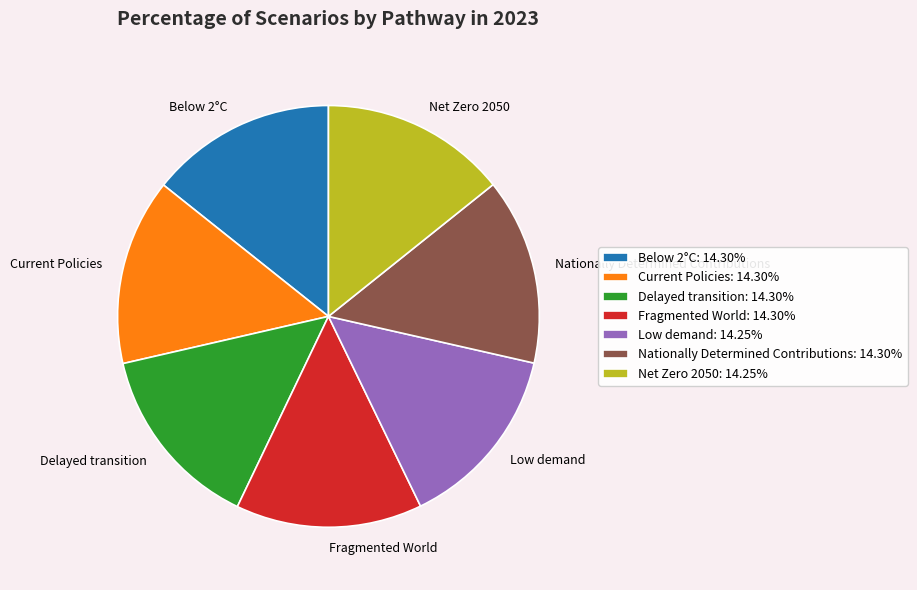

Is the sum of Low demand and Below 2°C greater than half?

No